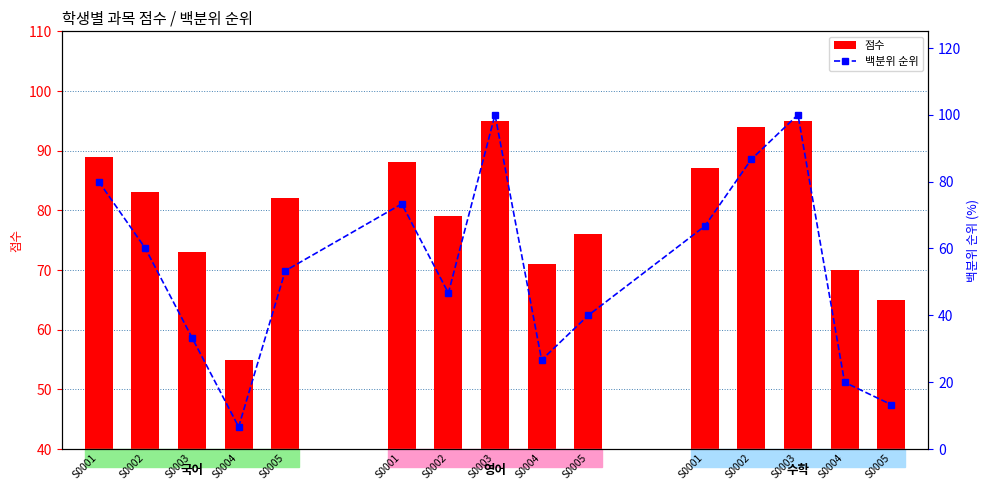

What is the difference between the 점수 values at 10 and 14?

22.0